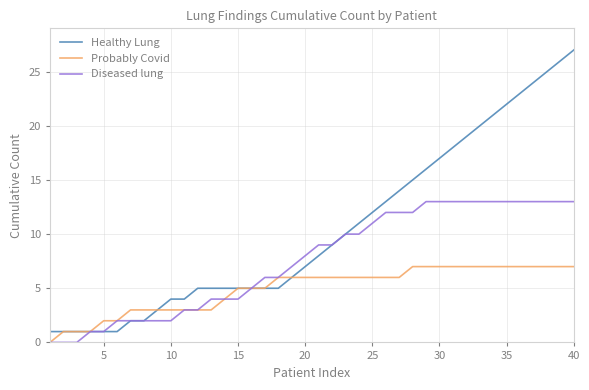

Which series has the widest spread of values?

Healthy Lung